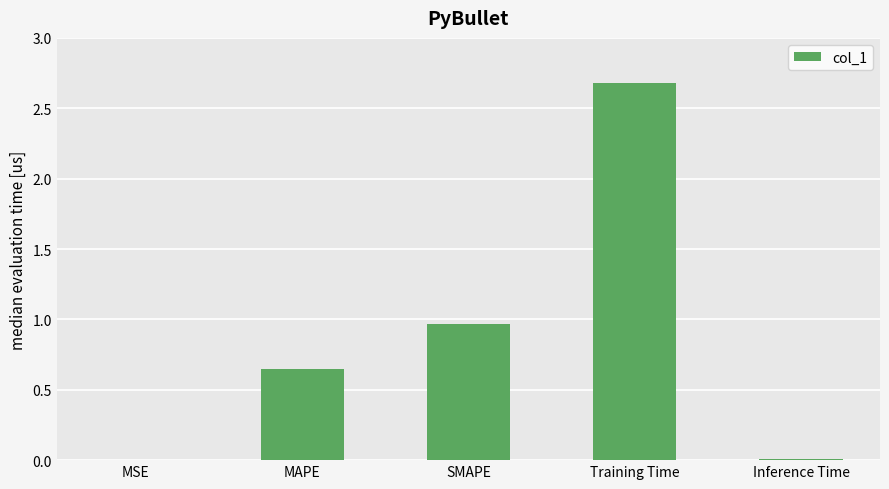

At which label is the value closest to 1?

SMAPE